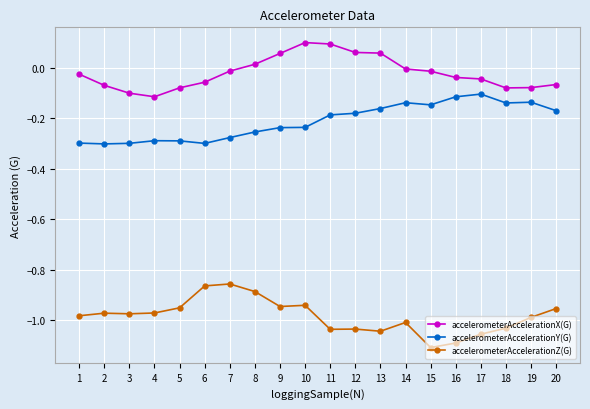

True or false: accelerometerAccelerationY(G) and accelerometerAccelerationZ(G) cross at least once.

False